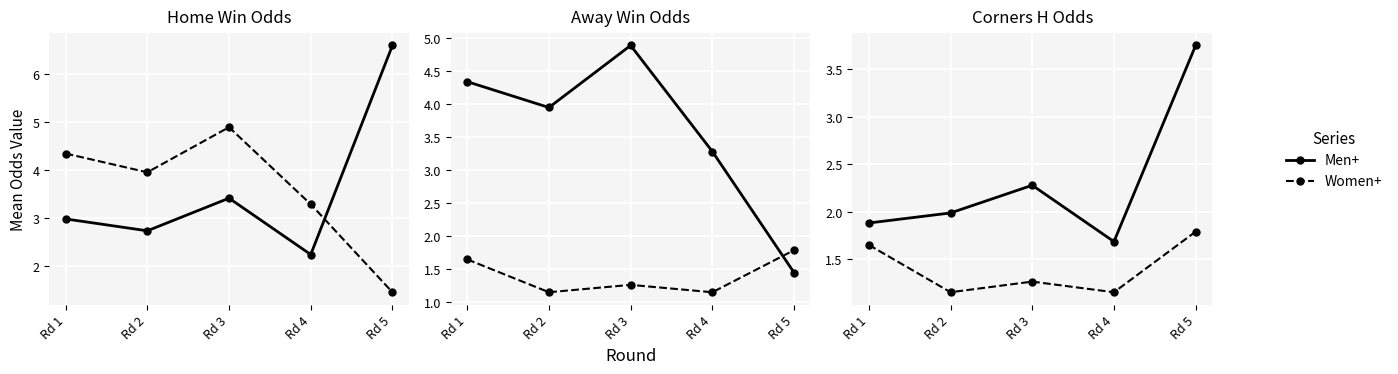

At how many categories does at least one series exceed 4?

3